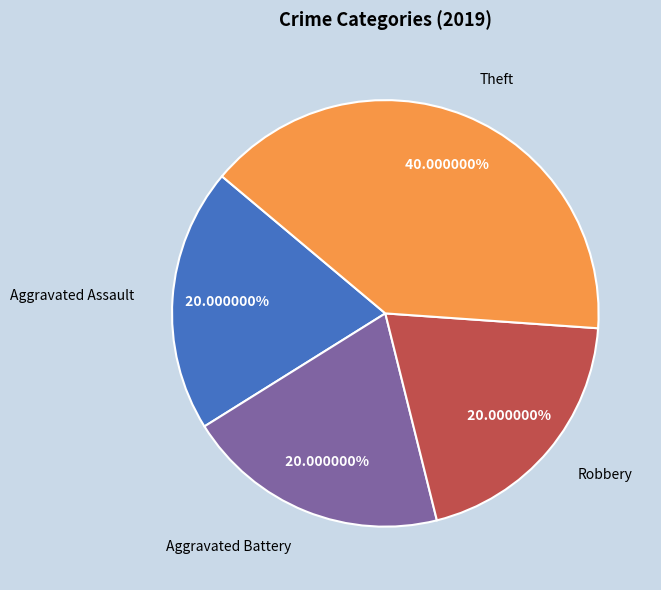

Is Aggravated Battery the majority of the pie?

No